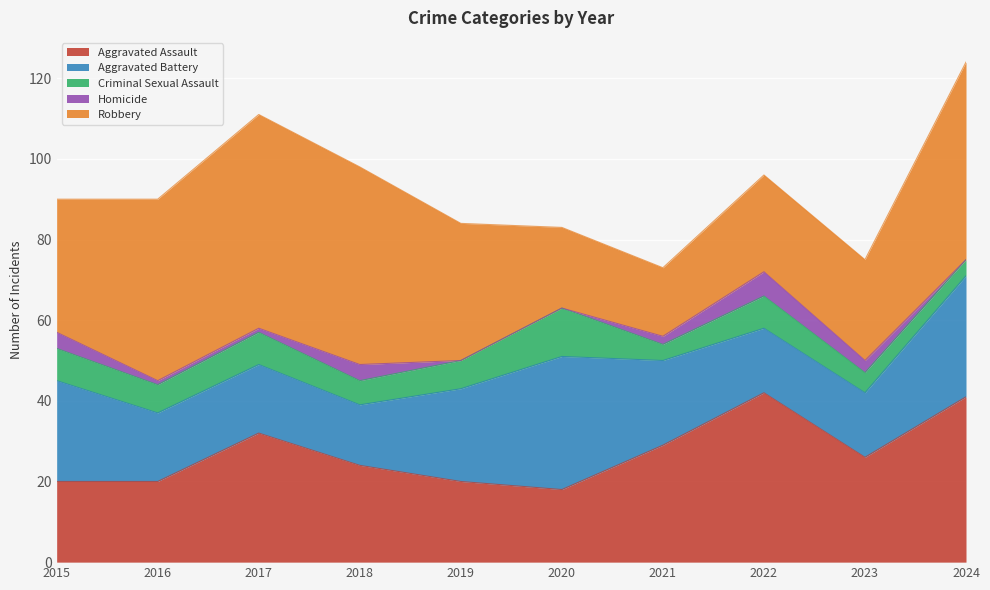

Between 2016 and 2017, which is larger?

2017